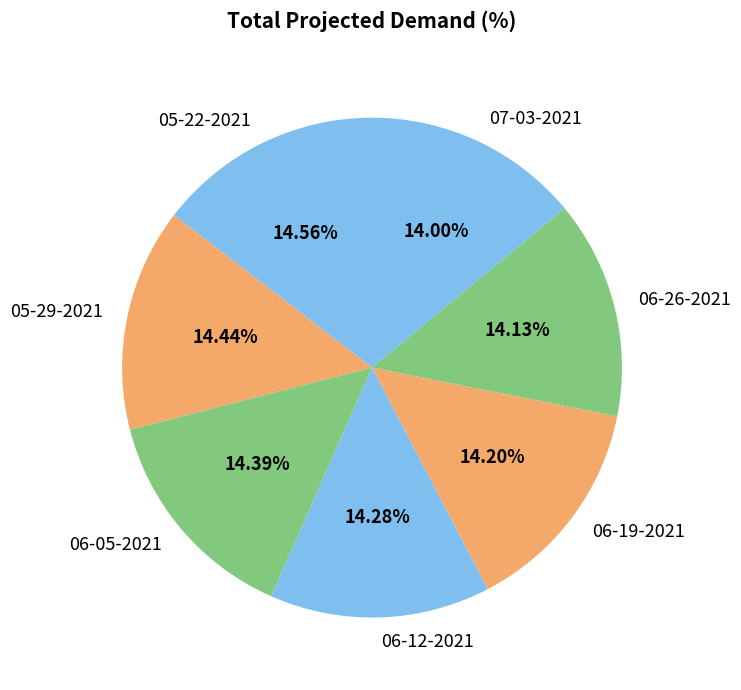

Is the sum of 07-03-2021 and 06-05-2021 greater than half?

No